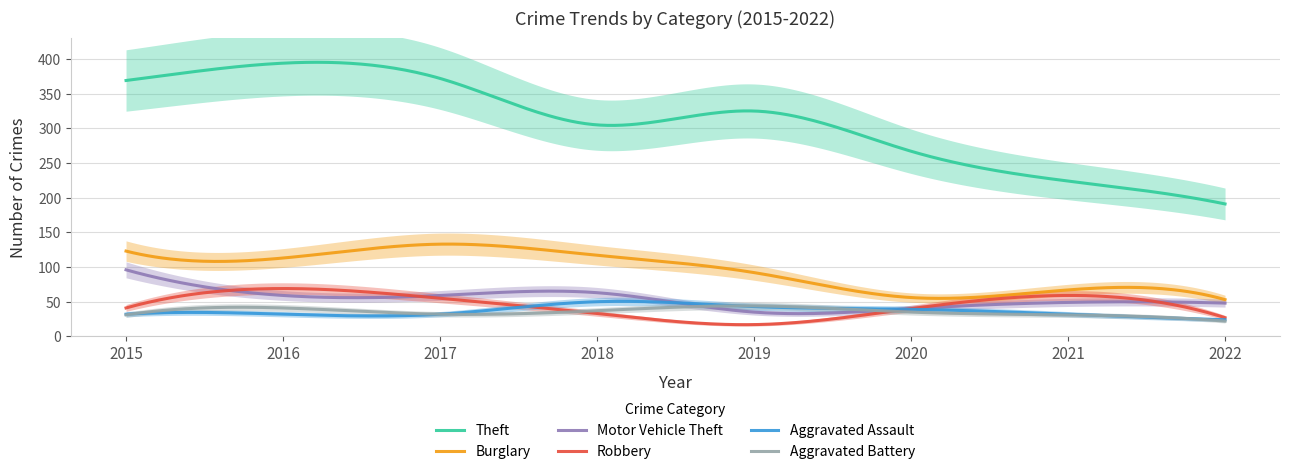

What is the smallest value displayed?

17